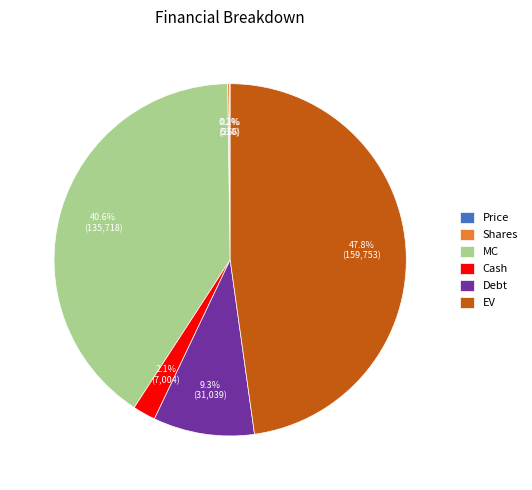

Between Cash and Debt, which is larger?

Debt